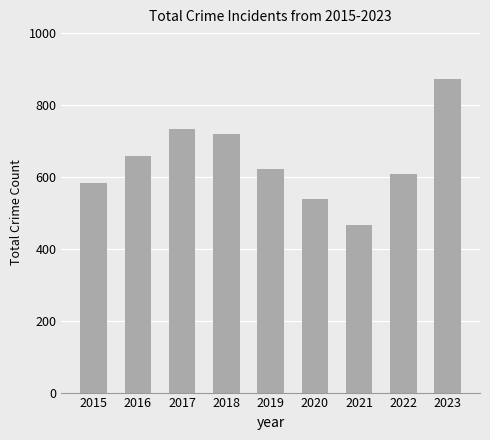

Which label corresponds to the smallest value in the chart?

2021